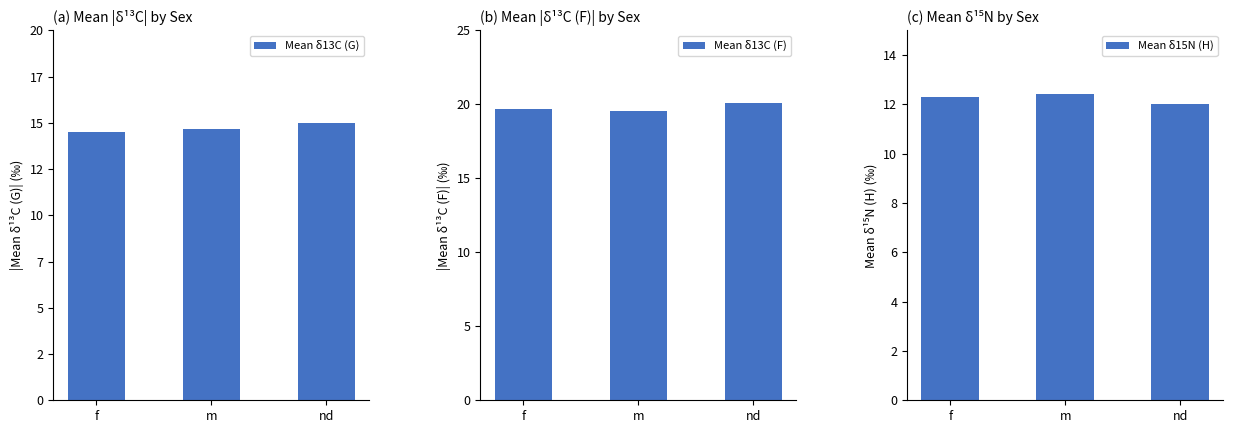

What is the value of the Mean δ15N (H) bar at the 2nd from the left?

12.4